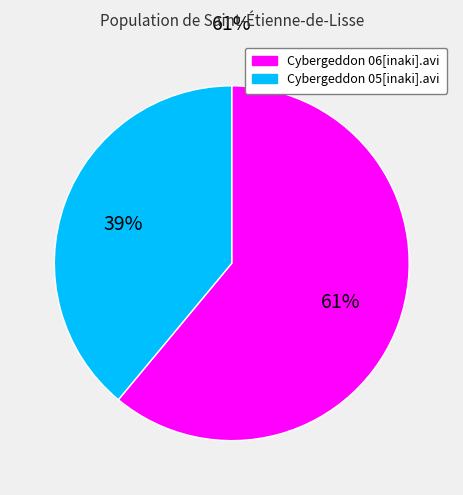

To the nearest percent, what portion does Cybergeddon 06[inaki].avi represent?

61%